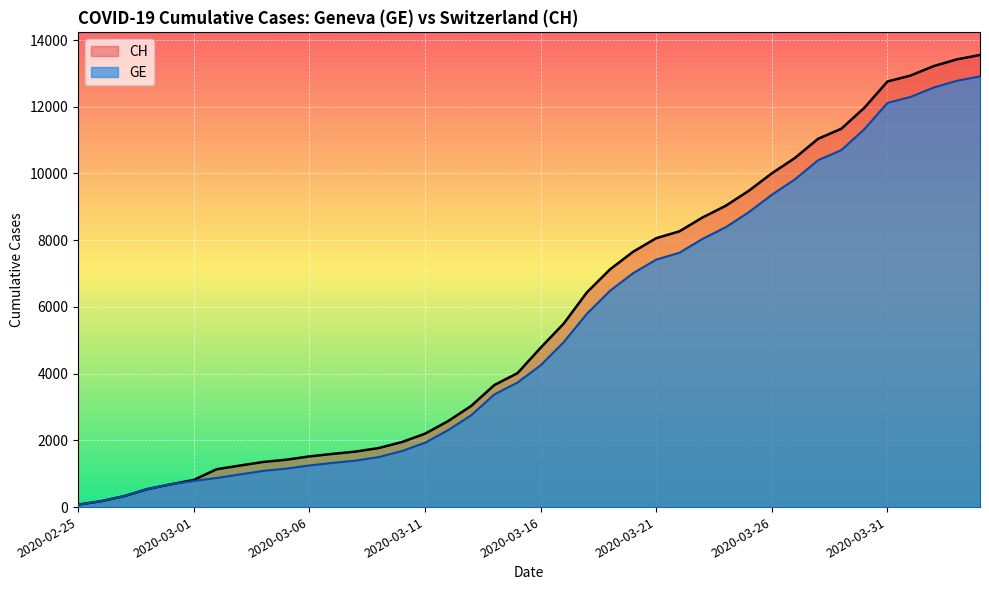

True or false: CH and GE cross at least once.

False